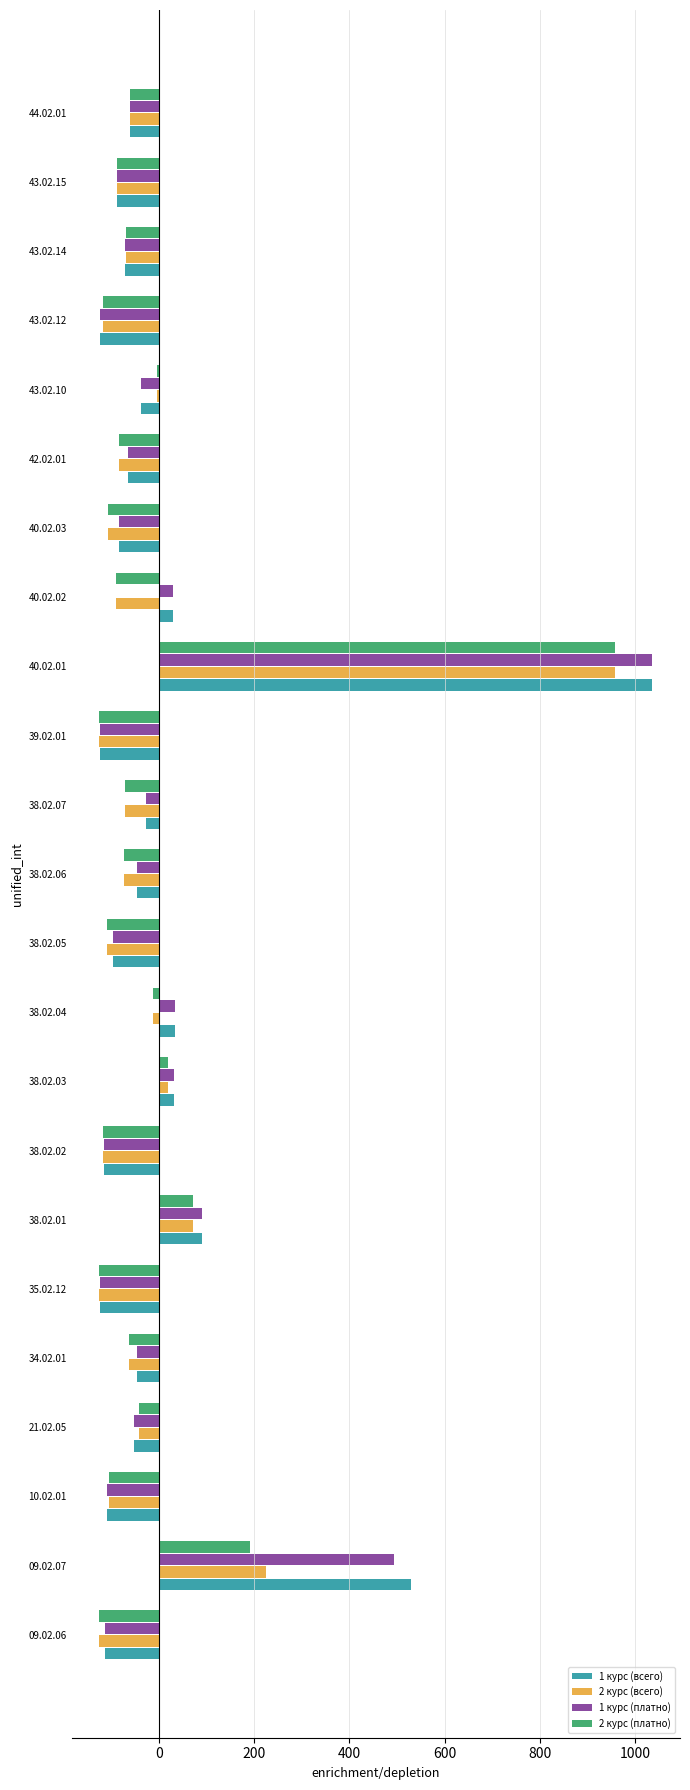

Is the value of 2 курс (всего) at 10.02.01 greater than the value of 1 курс (всего) at 38.02.01?

No